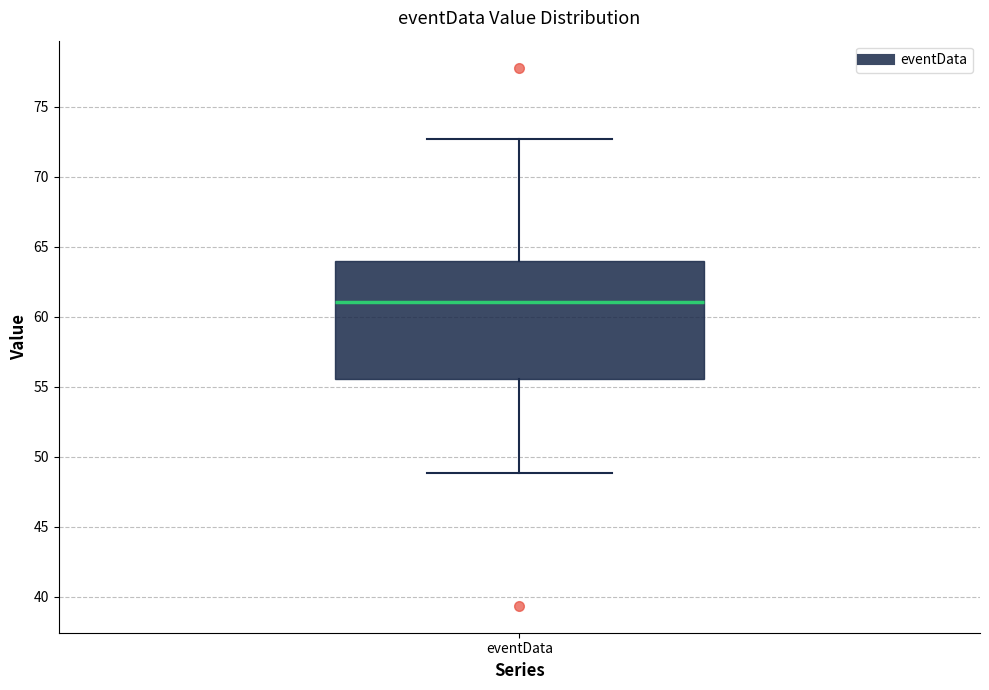

Read this box plot against the y-axis: the position of the median line, the range covered by the box, and the ends of both whiskers. The values are not printed on the chart, so give them approximately, as read against the axis.

median 61.0, box 55.5 to 64.0, whiskers 49.0 to 72.5